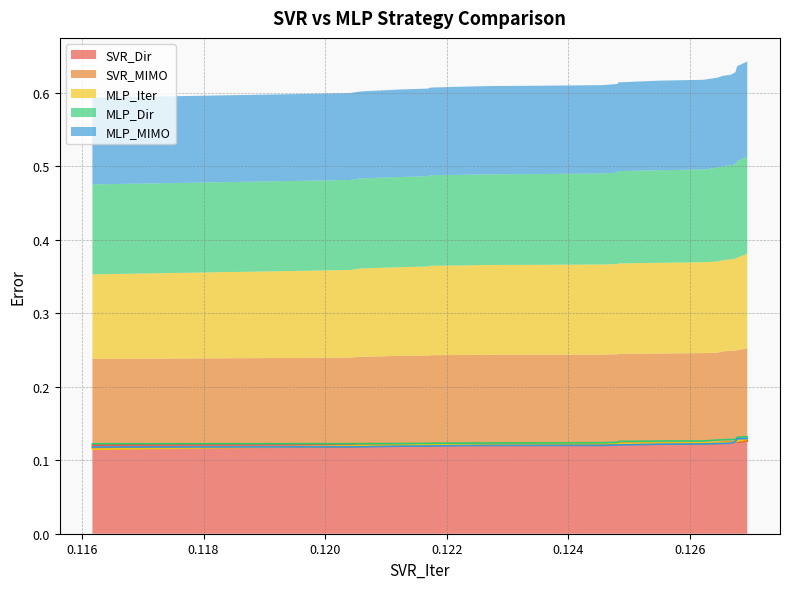

True or false: SVR_Dir has a value of 0.1 at rank11.

True